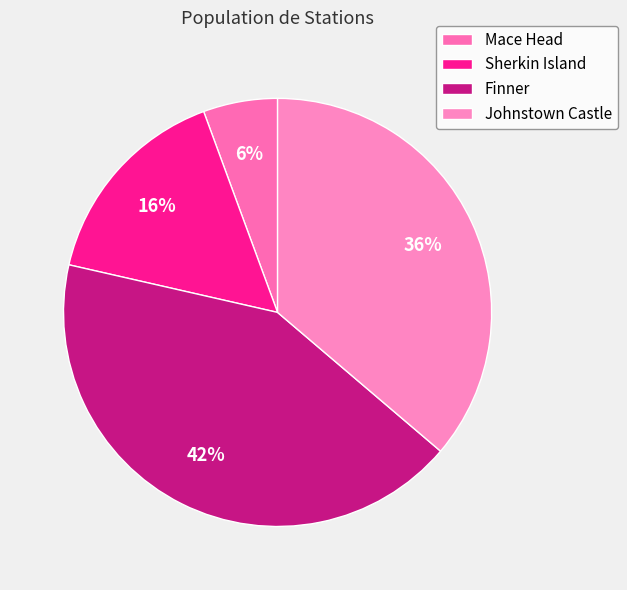

The Johnstown Castle slice represents 51% of the pie. True or false?

False